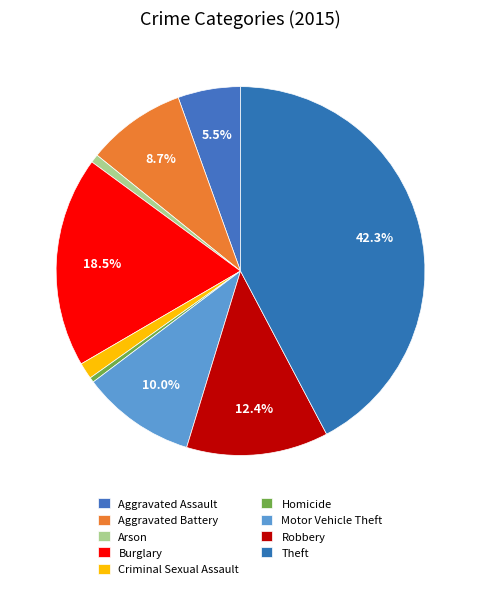

Which category has the biggest portion of the pie?

Theft